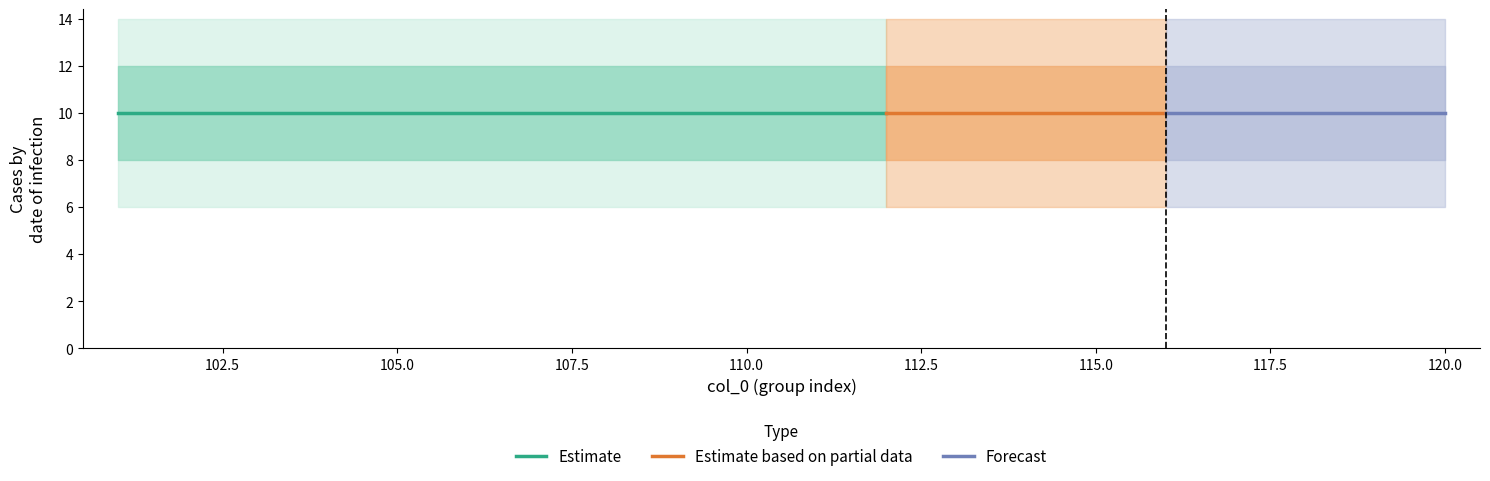

True or false: Estimate based on partial data has more than 2 points higher than both neighbors.

False